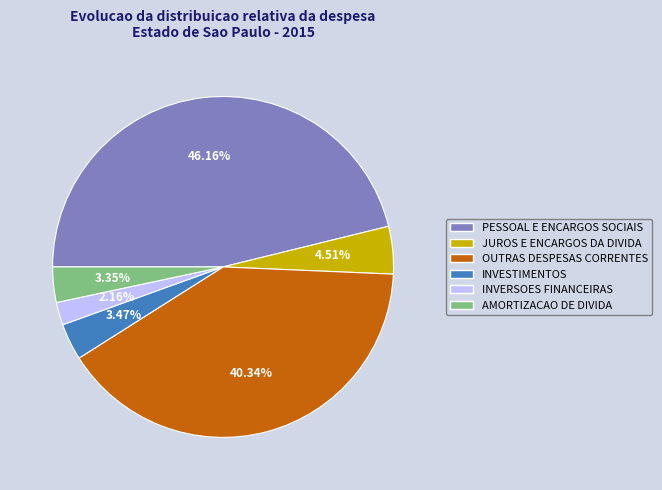

True or false: OUTRAS DESPESAS CORRENTES accounts for 34% of the total.

False